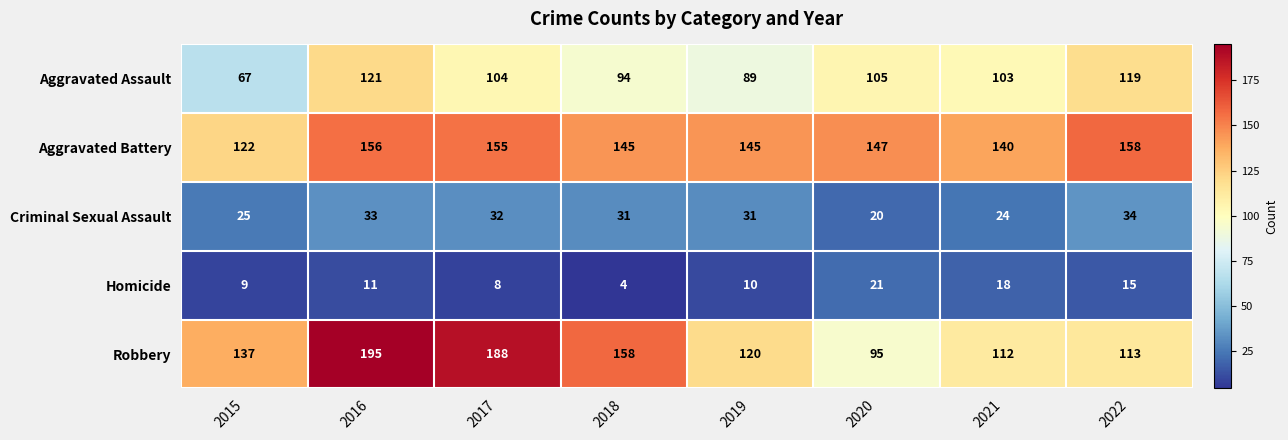

At how many categories does at least one series exceed 159?

2